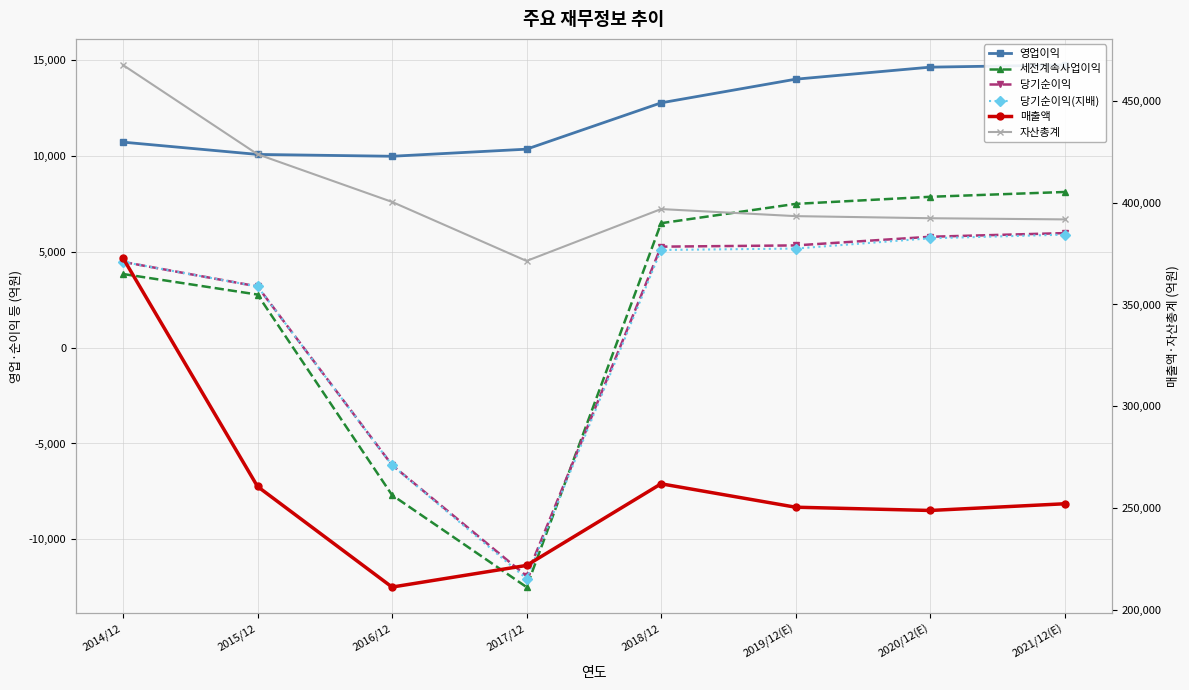

What is the label of the 4th point from the left?

2017/12